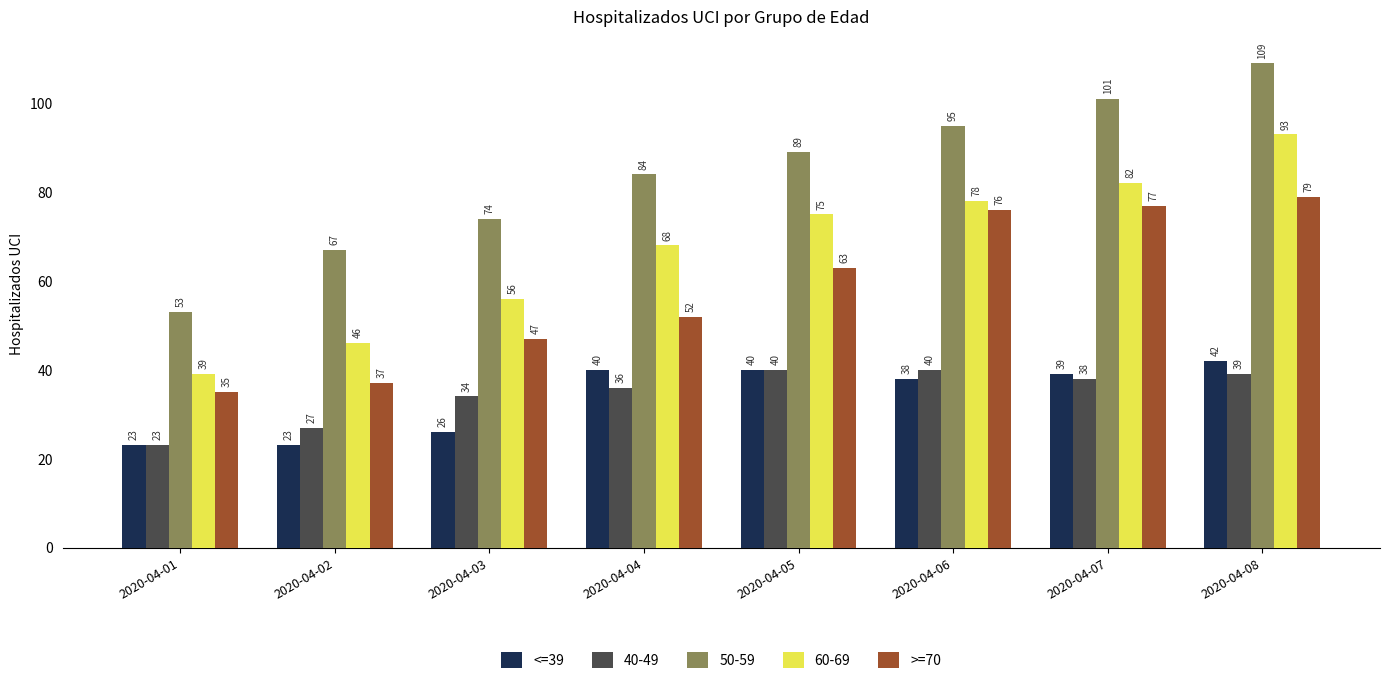

List the series in order of their peak value, highest first.

50-59, 60-69, >=70, <=39, 40-49